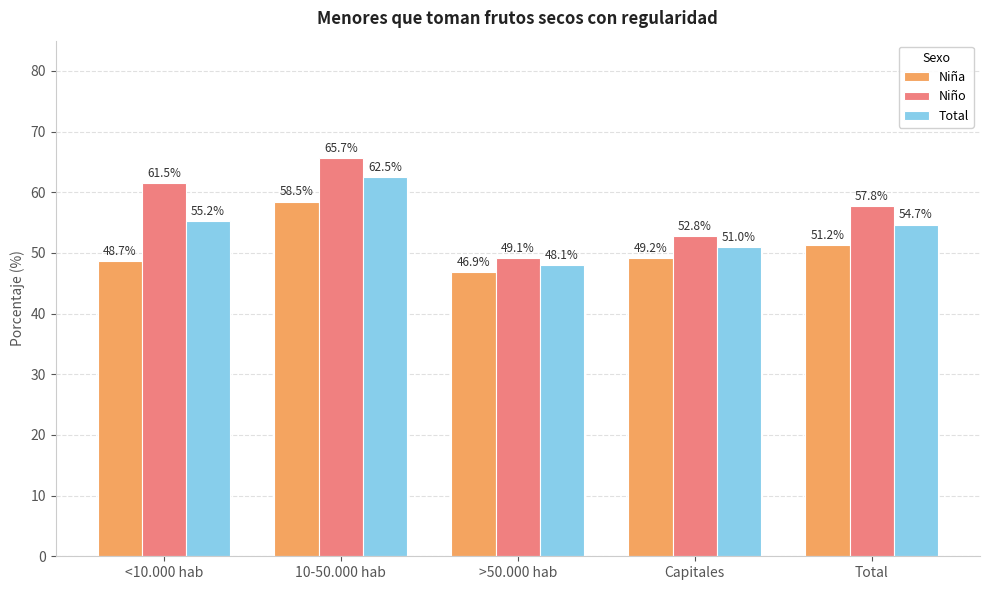

Which category has the highest value in the Total series?

10-50.000 hab